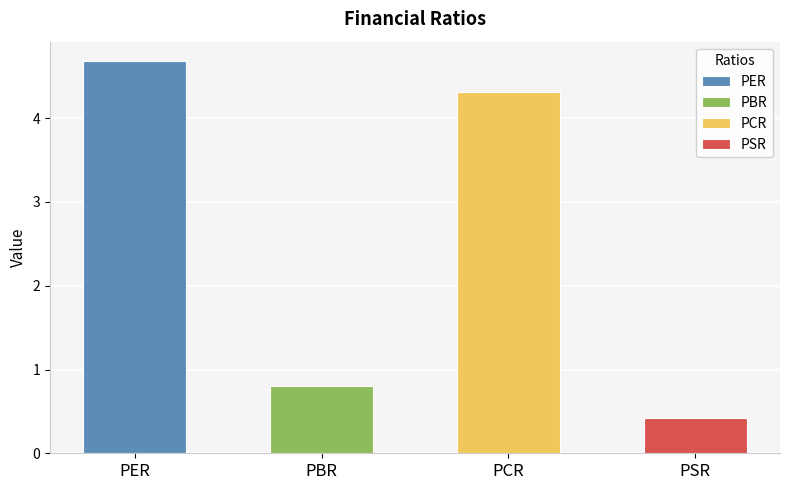

Between PSR and PCR, which is larger?

PCR